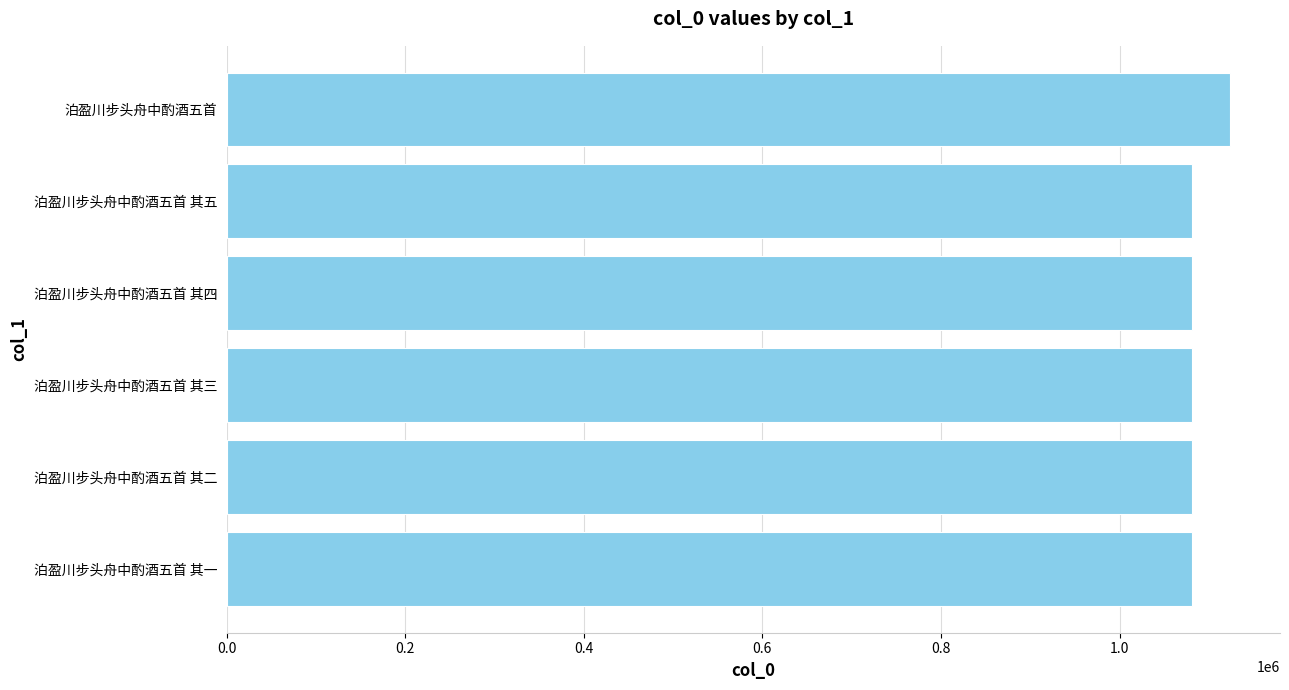

Approximately how many times larger is the value at 泊盈川步头舟中酌酒五首 其三 compared to 泊盈川步头舟中酌酒五首 其四?

1.0